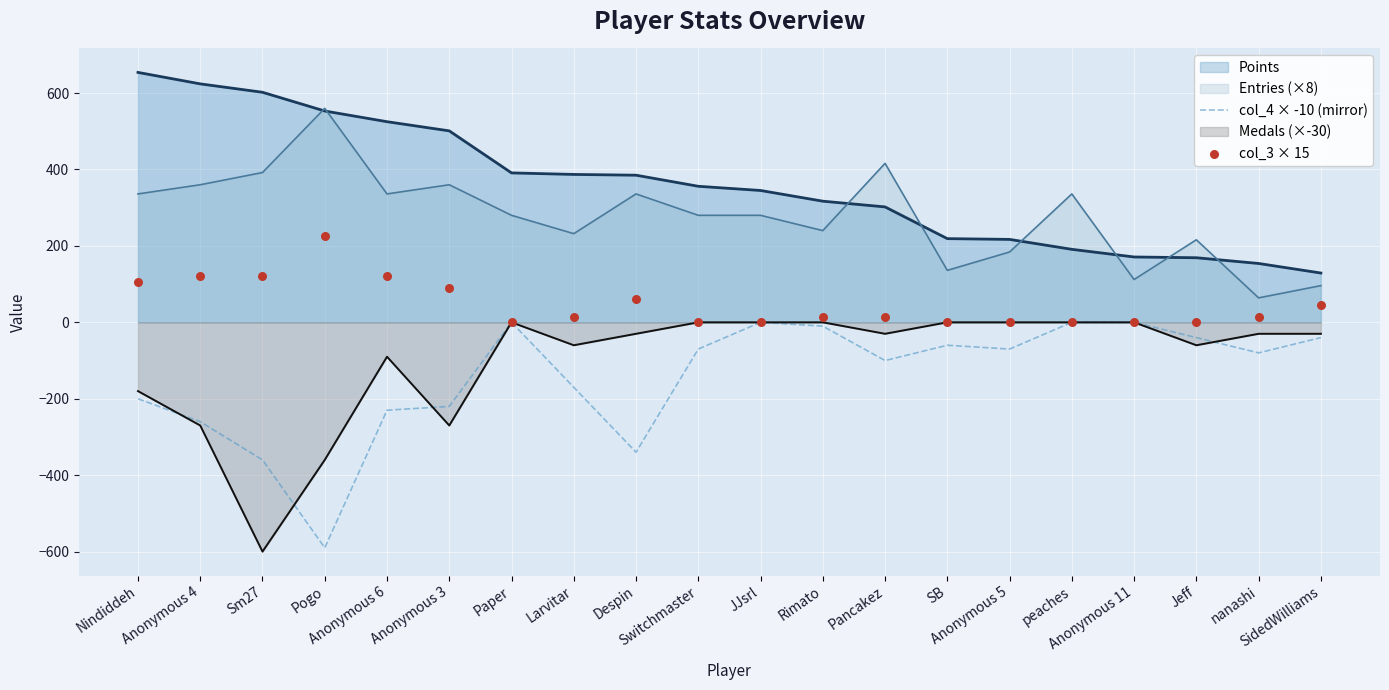

What is the lowest value of the Points series?

129